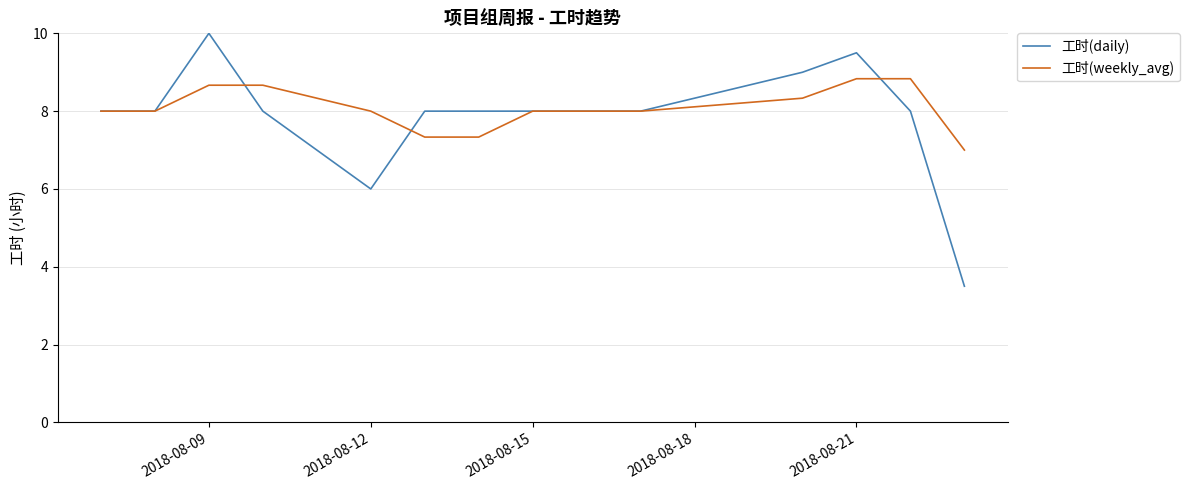

Rank the series by their maximum value, from lowest to highest.

工时(weekly_avg), 工时(daily)